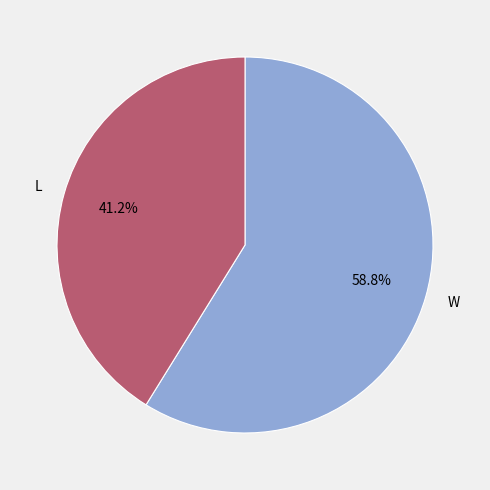

Rank the categories by value from highest to lowest.

W, L